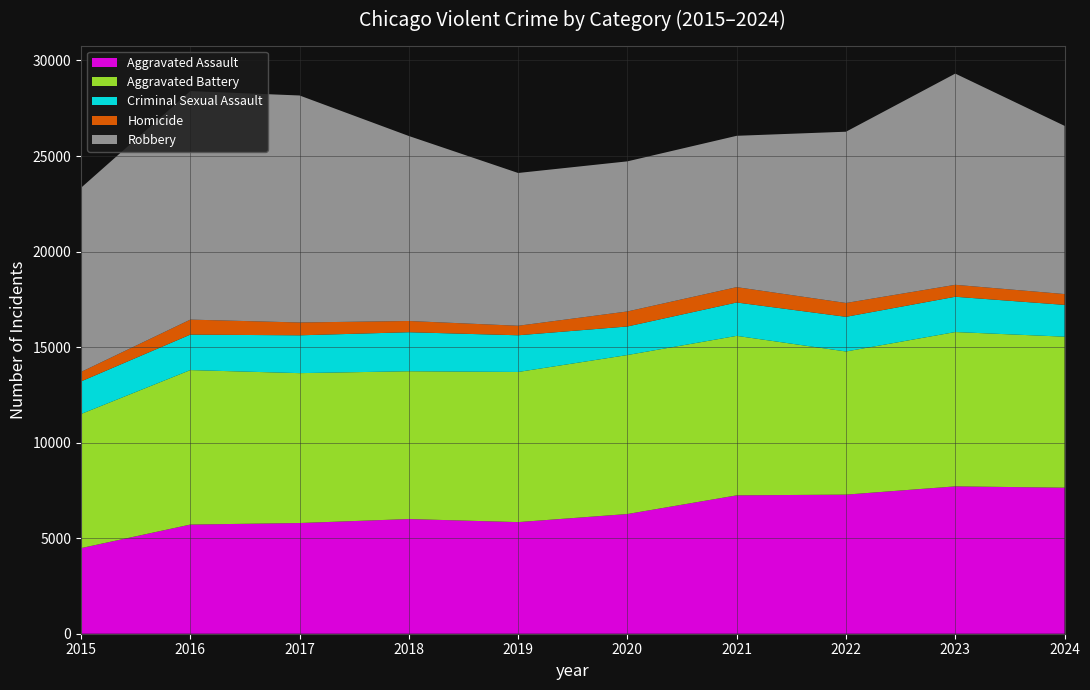

Reading right to left, what are all the values shown in this chart?

Aggravated Assault: 2024=7644	2023=7712	2022=7280	2021=7242	2020=6265	2019=5841	2018=6002	2017=5793	2016=5713	2015=4480
Aggravated Battery: 2024=7902	2023=8077	2022=7491	2021=8347	2020=8321	2019=7858	2018=7735	2017=7845	2016=8085	2015=7019
Criminal Sexual Assault: 2024=1664	2023=1846	2022=1814	2021=1746	2020=1494	2019=1920	2018=2042	2017=1979	2016=1856	2015=1705
Homicide: 2024=567	2023=626	2022=725	2021=804	2020=787	2019=499	2018=588	2017=672	2016=786	2015=496
Robbery: 2024=8803	2023=11053	2022=8963	2021=7920	2020=7855	2019=7995	2018=9681	2017=11880	2016=11960	2015=9638